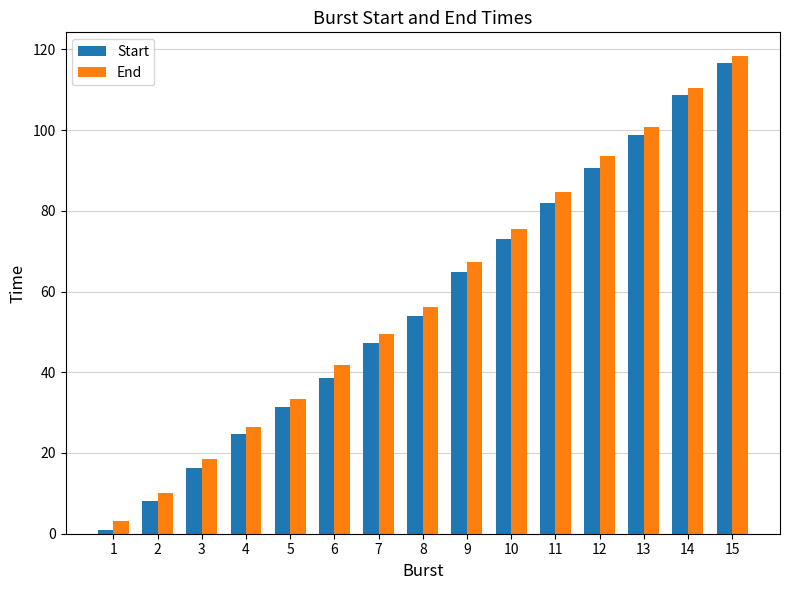

Which series has the widest spread of values?

Start